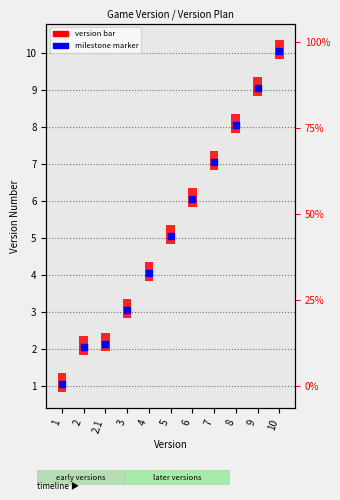

What are all the series names shown in the legend?

version bar, milestone marker